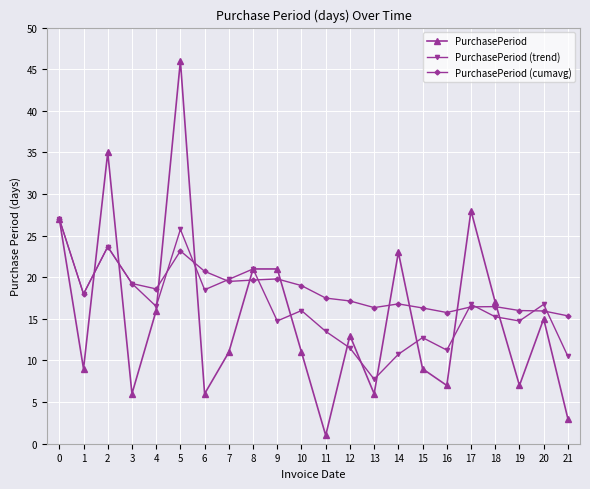

Does the chart have visible grid lines?

Yes